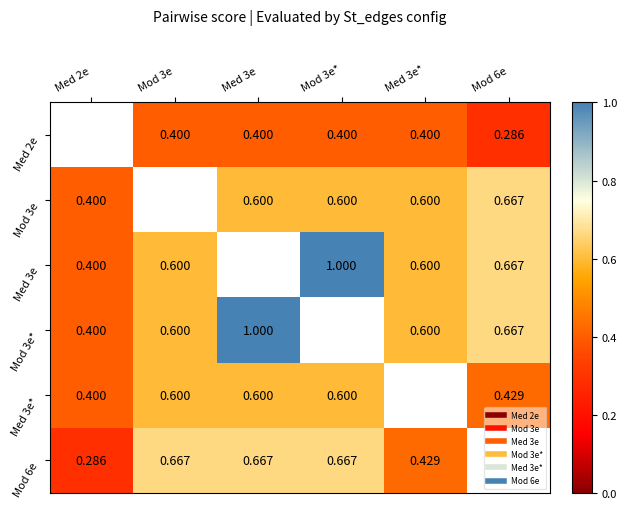

What value does the Med 3e* series have at Mod 3e*?

0.6